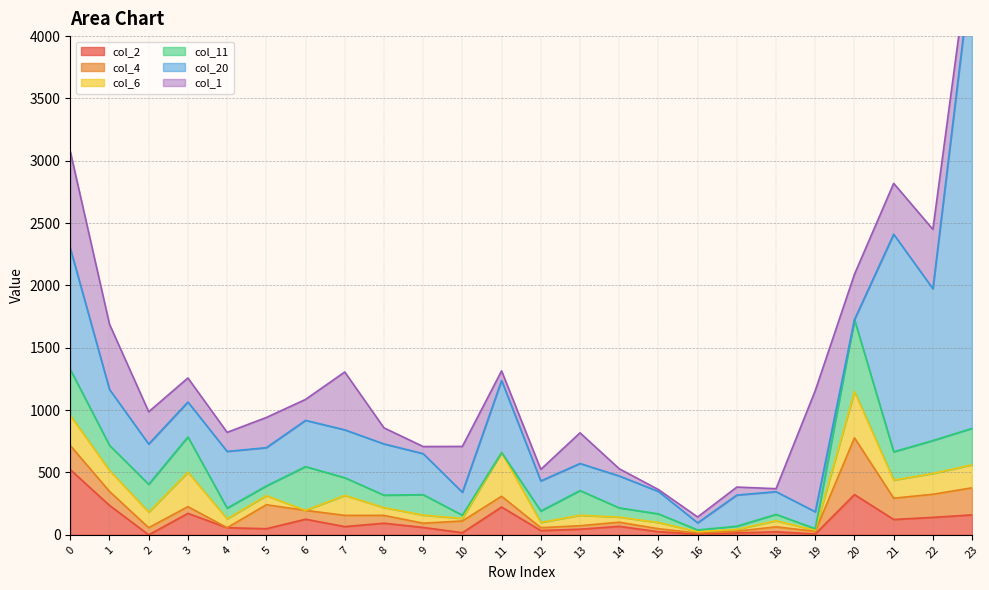

How many times do col_6 and col_1 cross each other?

12